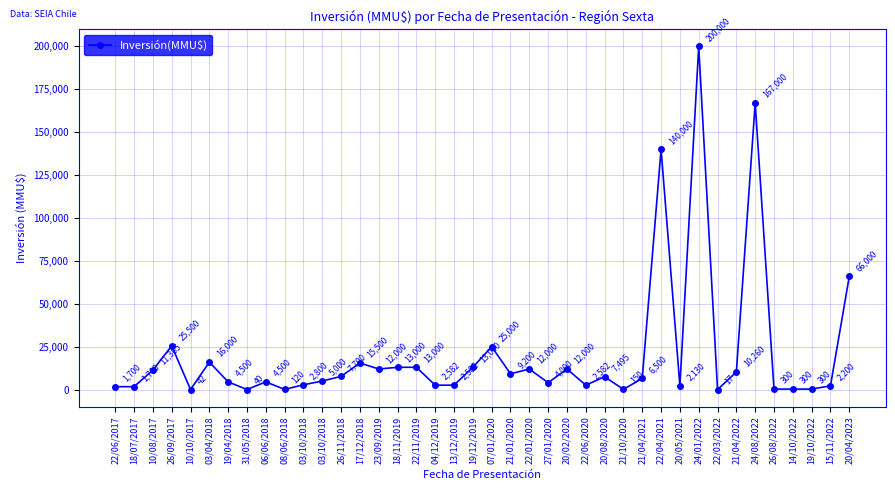

Which label corresponds to the smallest value in the chart?

22/03/2022